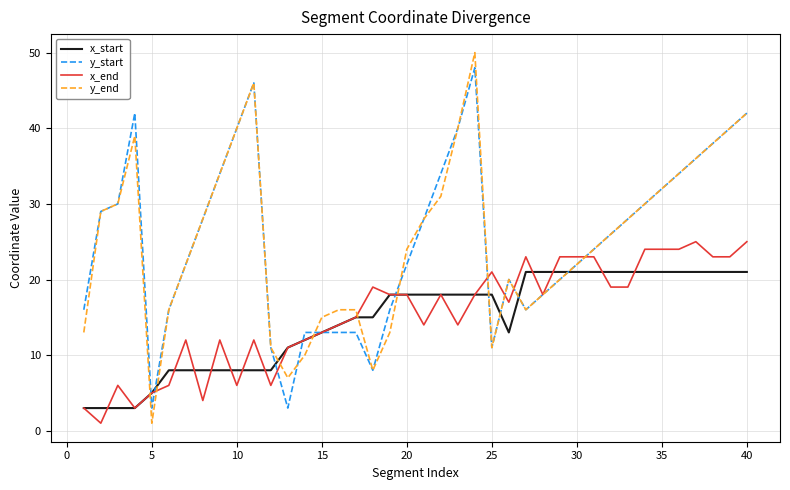

Which series has the largest range (max minus min)?

y_end